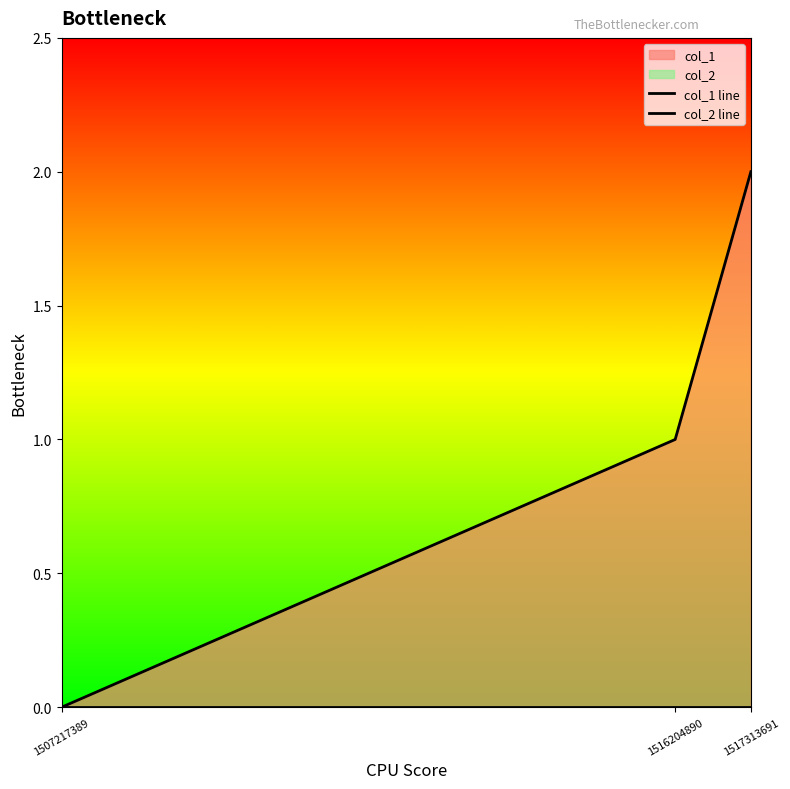

Reading left to right, extract all data points from this chart.

col_1 line: 1507217389=0	1516204890=1	1517313691=2
col_2 line: 1507217389=0	1516204890=0	1517313691=0